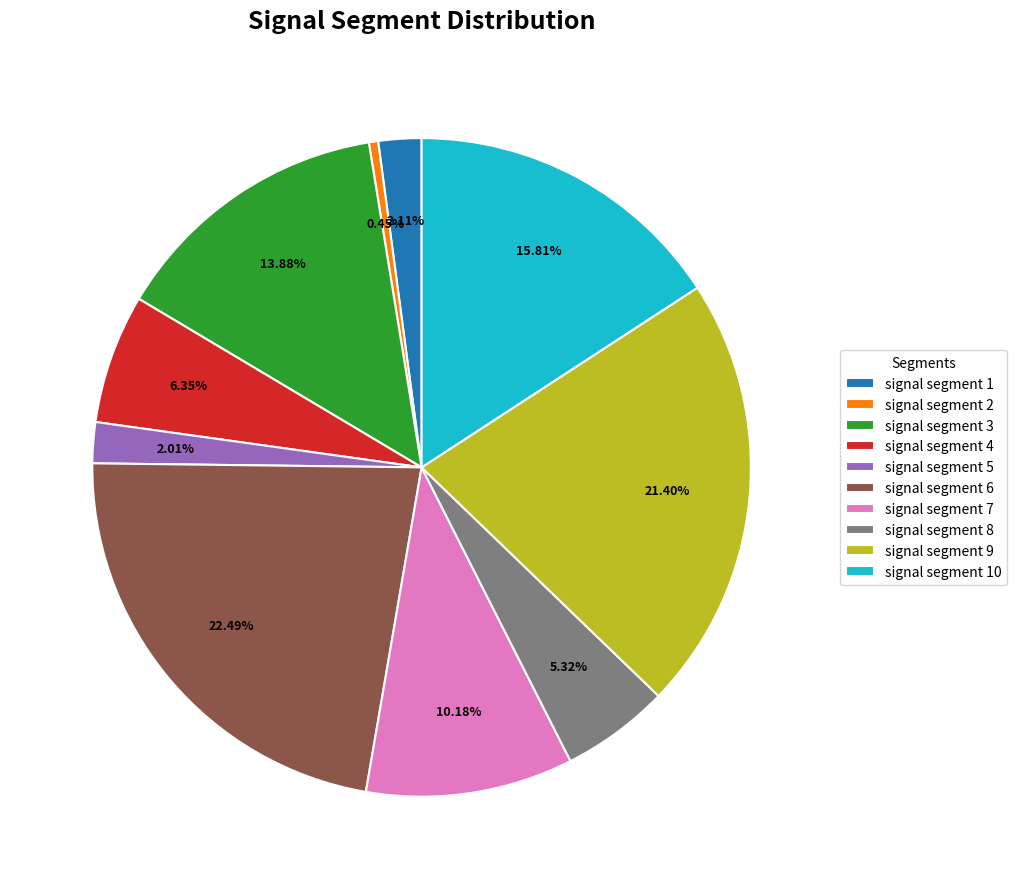

What is the total percentage of signal segment 8 and signal segment 2?

5.8%